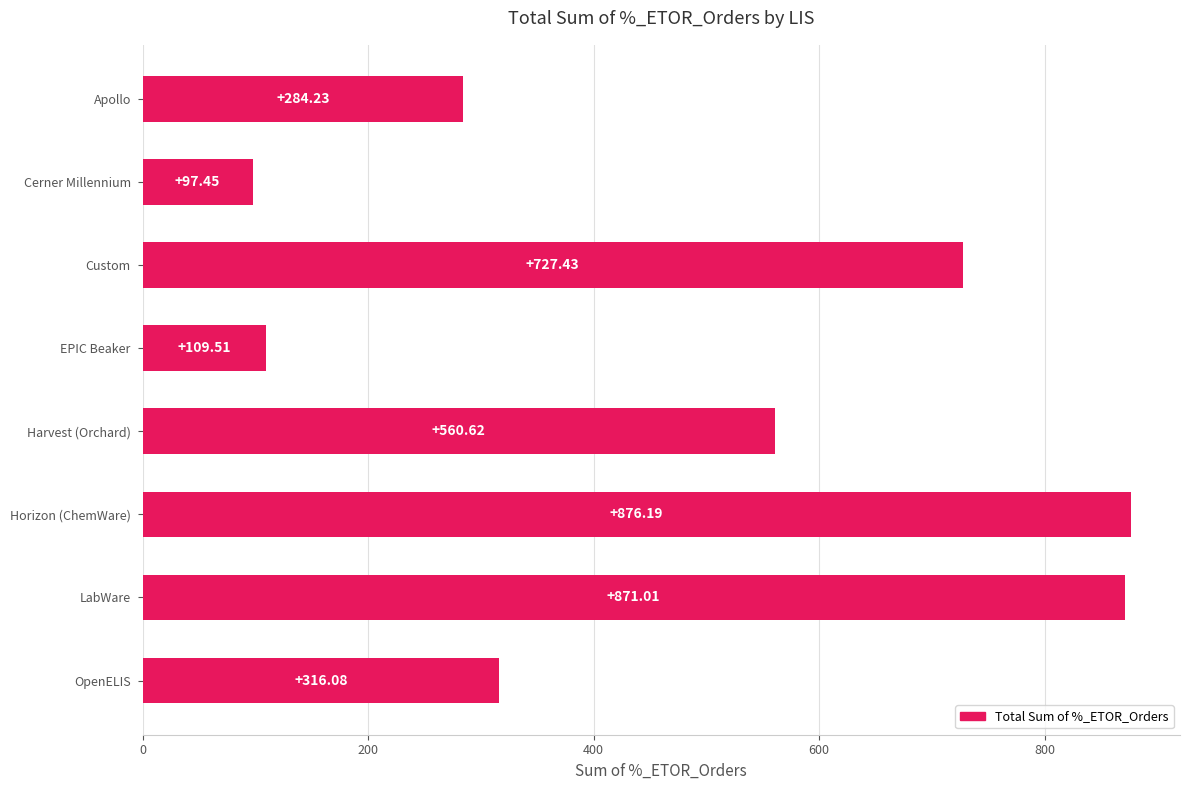

What is the difference between the maximum and minimum values?

778.7